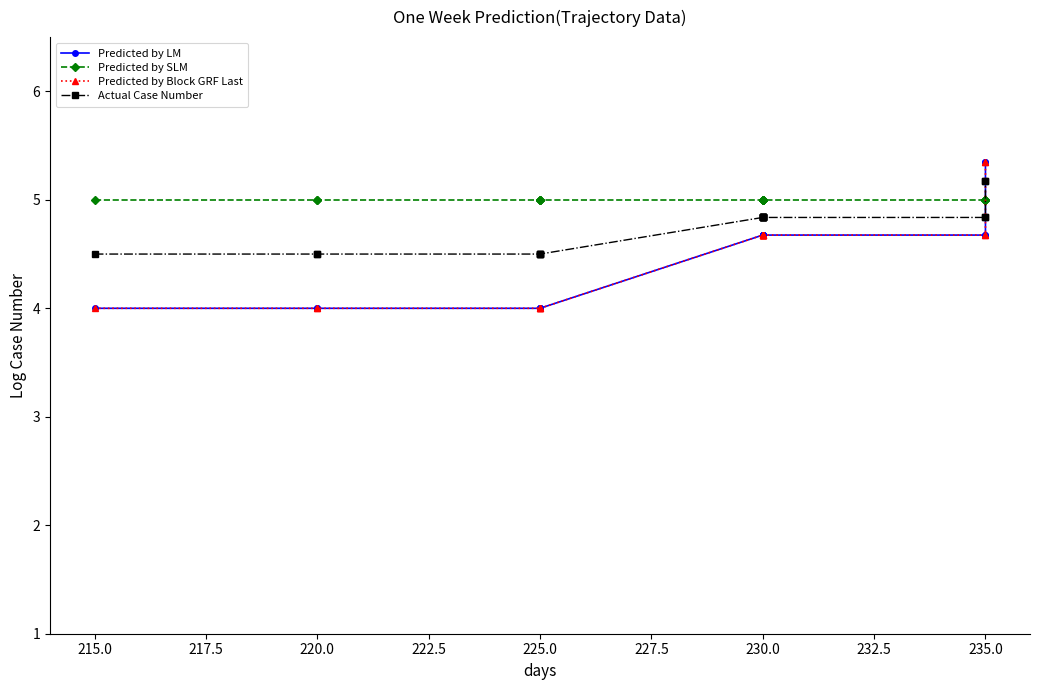

Is this an area chart (filled region under the line)?

No